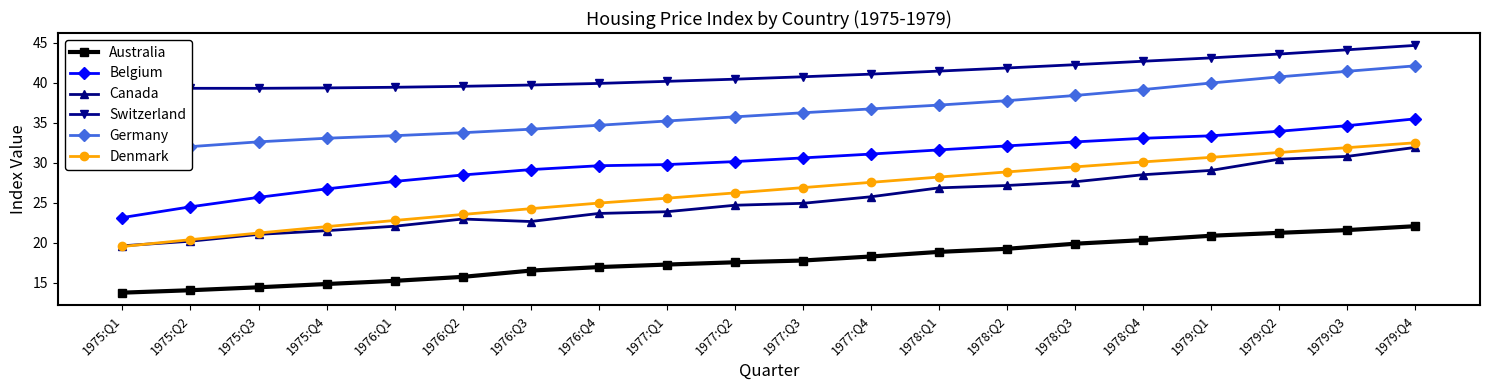

True or false: Canada and Denmark intersect in this chart.

True